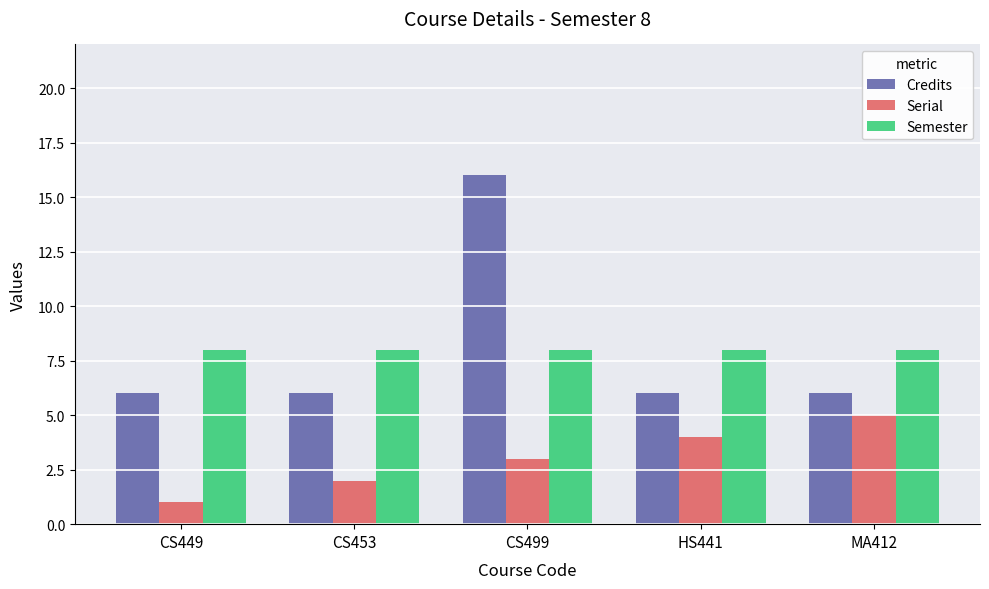

Which category has the lowest value in the Serial series?

CS449